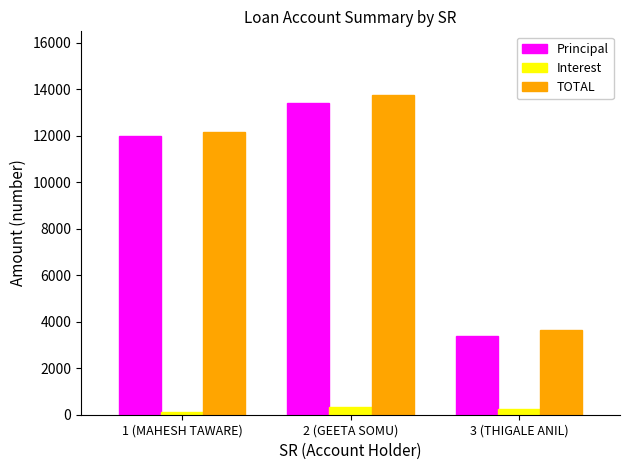

Which series has the largest range (max minus min)?

TOTAL